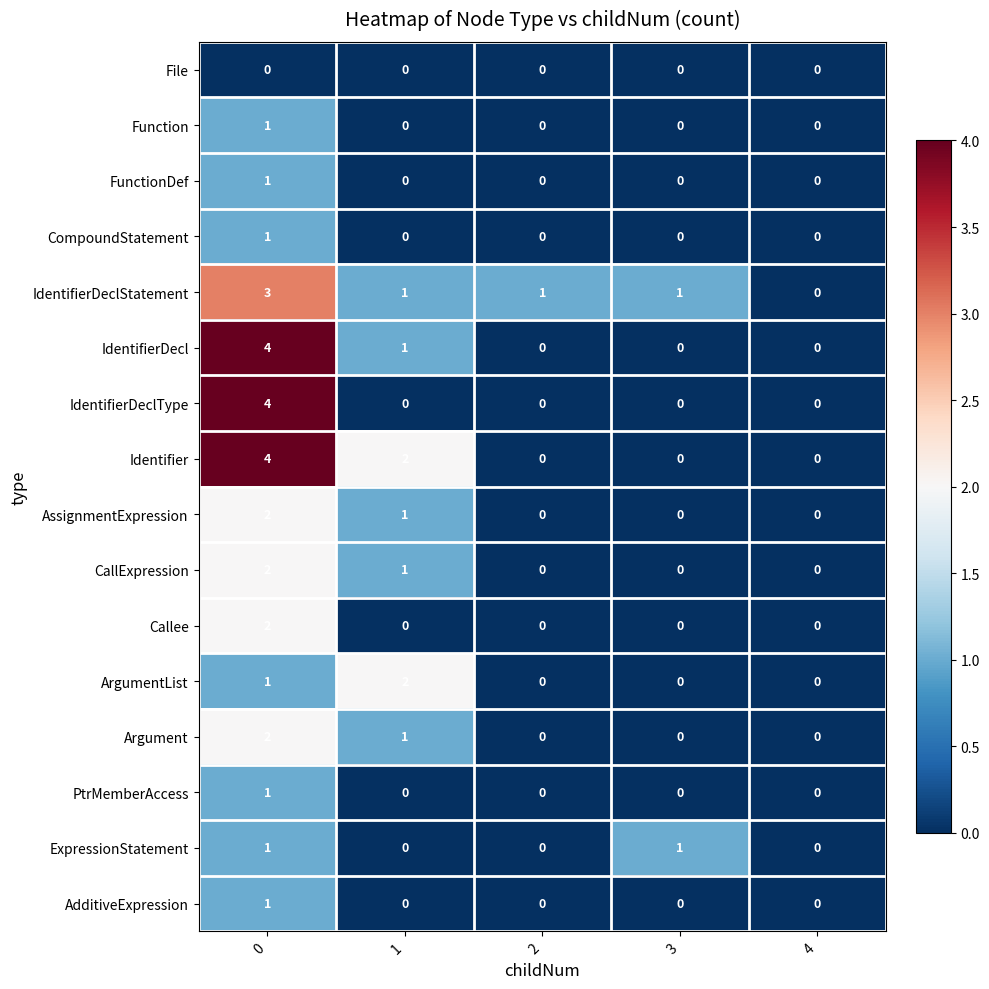

True or false: AdditiveExpression has a value of 0 at 4.

True